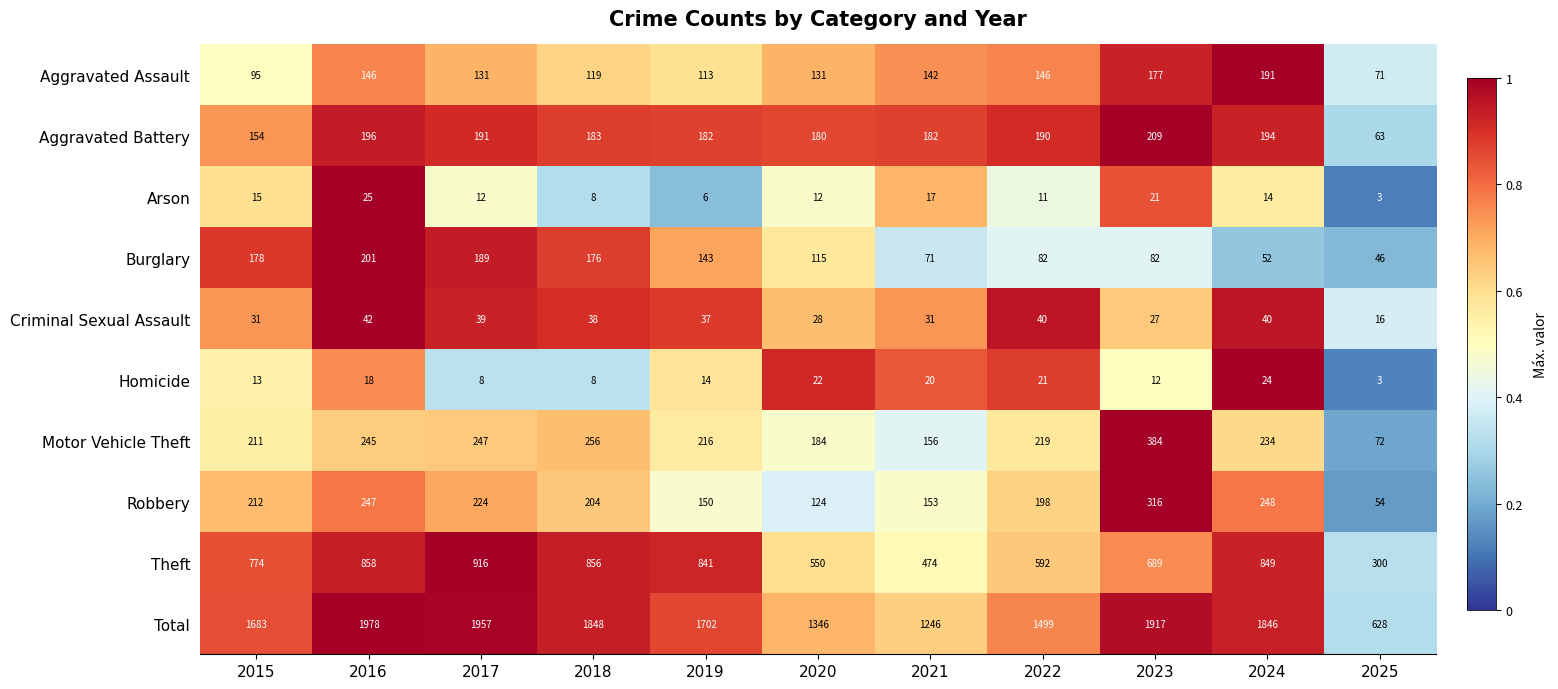

At how many categories does at least one series exceed 1541?

7